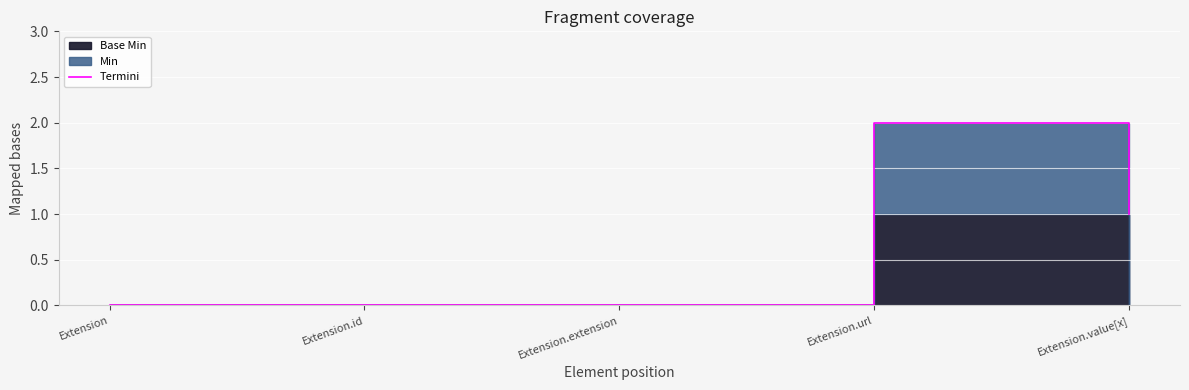

What is the greatest value displayed?

2